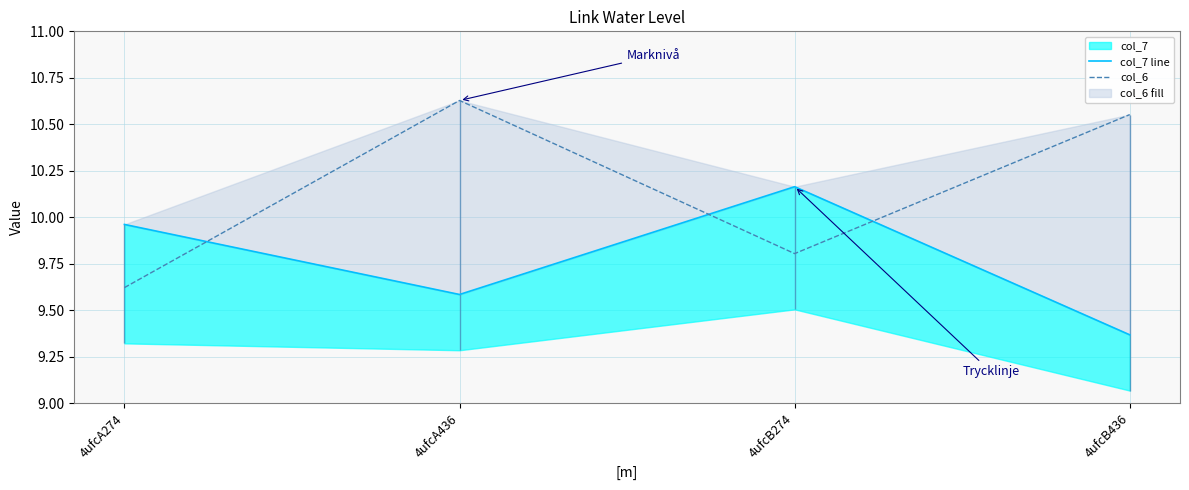

Reading left to right, transcribe all the data shown in this chart.

col_7 line: 4ufcA274=10.0	4ufcA436=9.6	4ufcB274=10.2	4ufcB436=9.4
col_6: 4ufcA274=9.6	4ufcA436=10.6	4ufcB274=9.8	4ufcB436=10.6